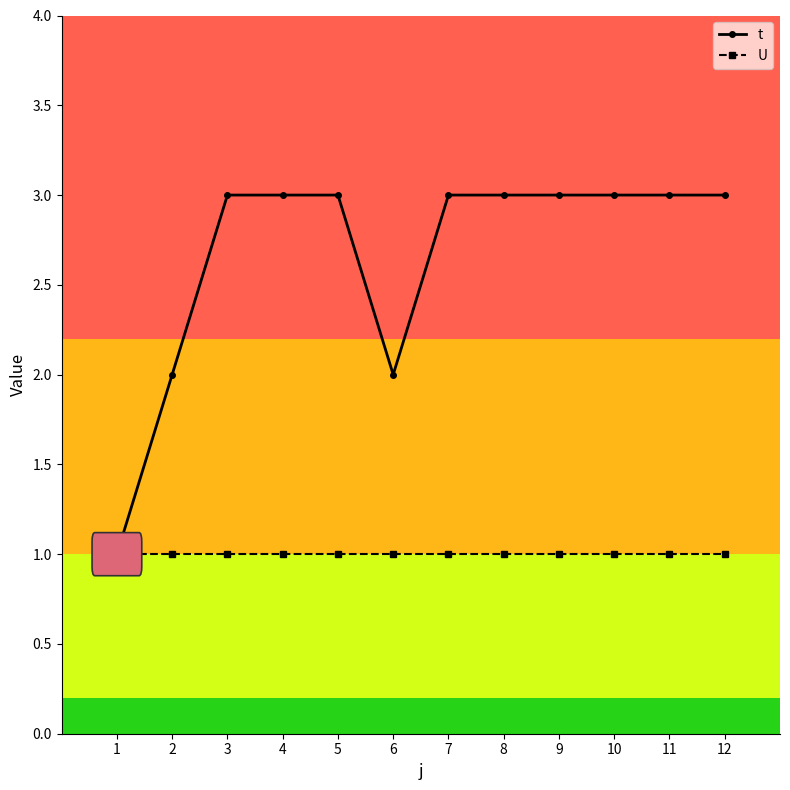

True or false: U has a value of 1 at 12.

True